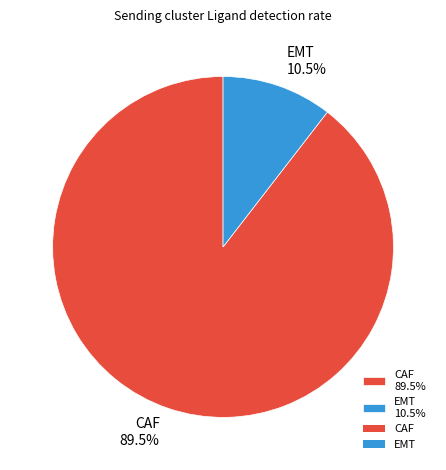

Does EMT account for over 50% of the chart?

No